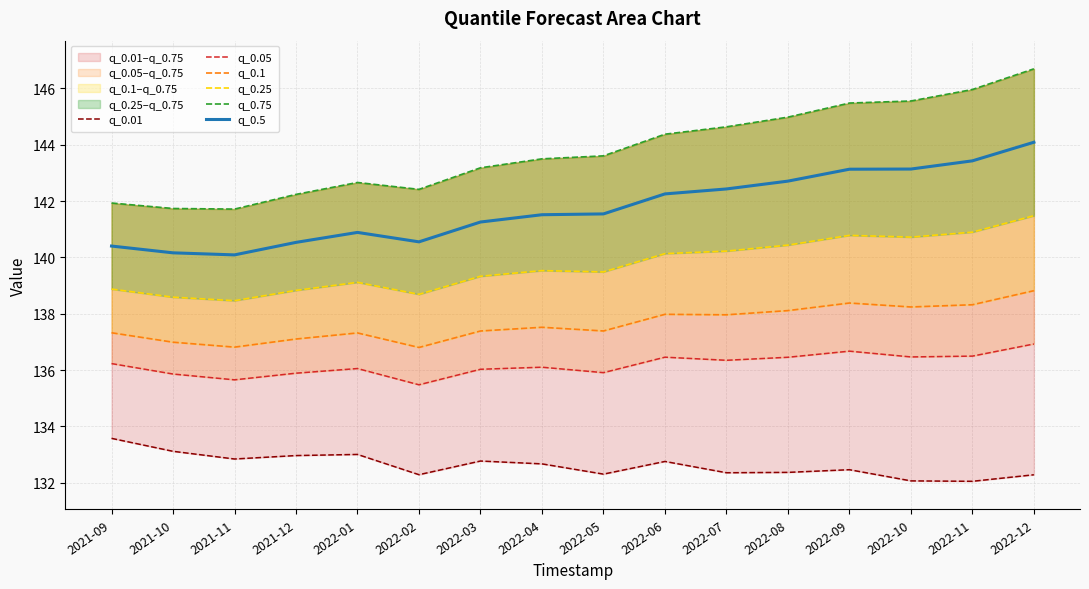

Which label corresponds to the smallest value in the chart?

2022-11